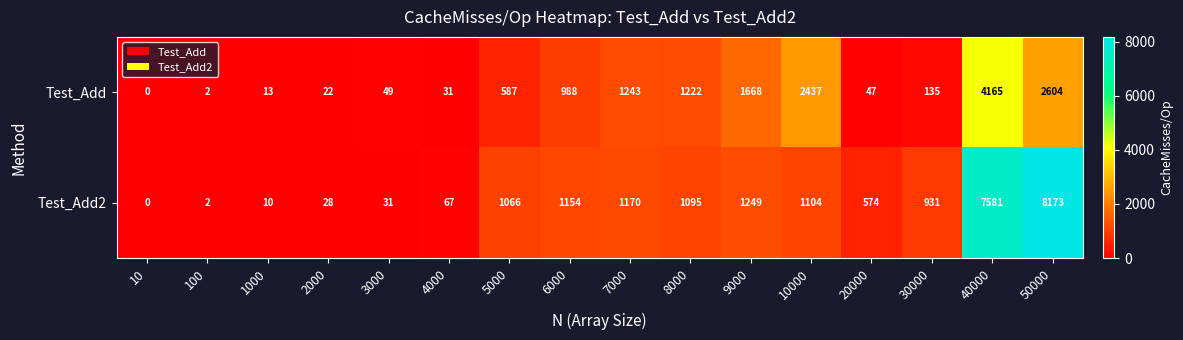

True or false: Test_Add2 has a value of 13425 at 40000.

False